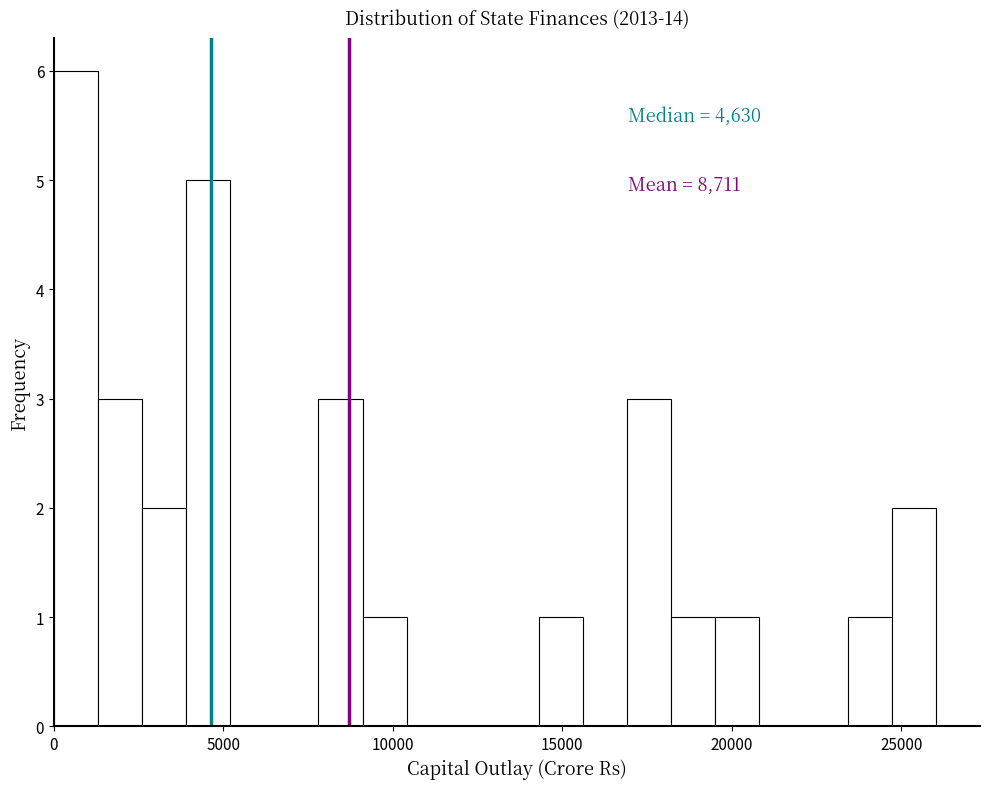

Read against the x-axis, roughly where is the centre of the tallest bar?

500